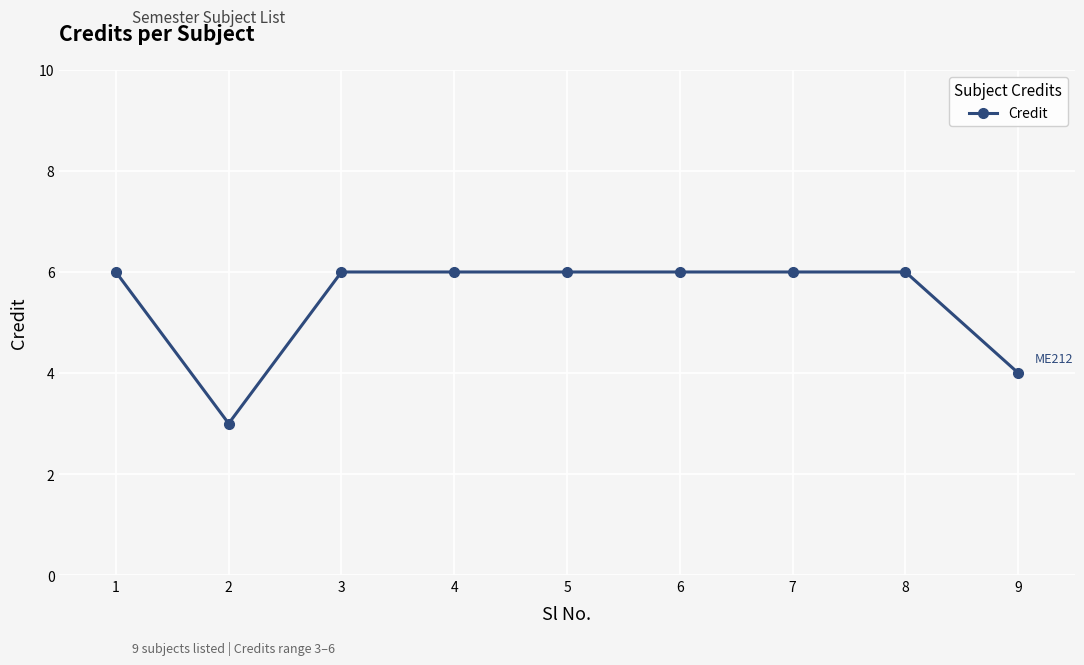

What is the difference between the maximum and minimum values?

3